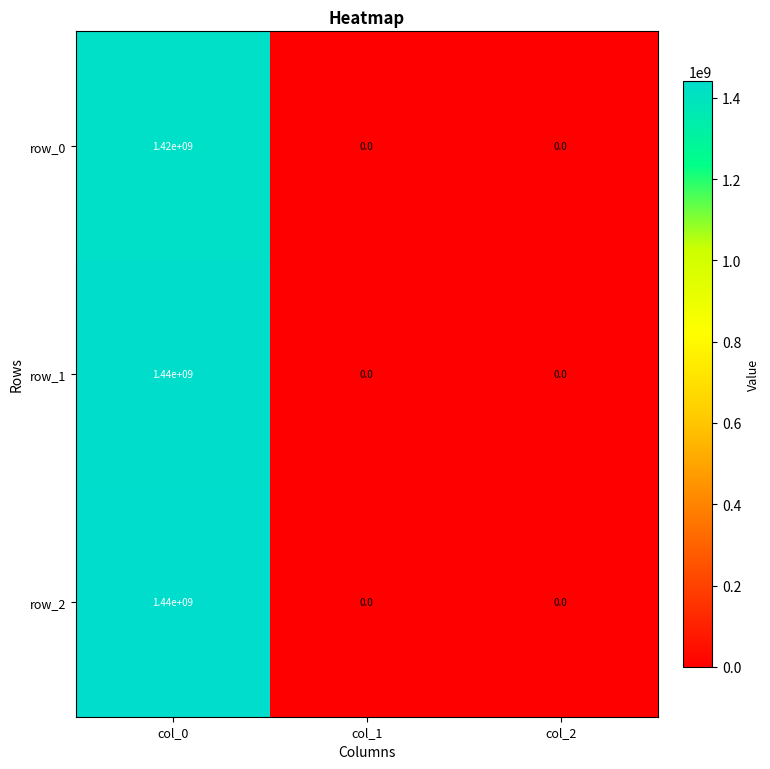

What is the difference between the highest and lowest values at col_0?

20000000